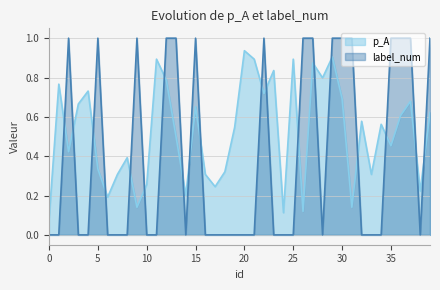

What is the total value across all series at 22?

1.7